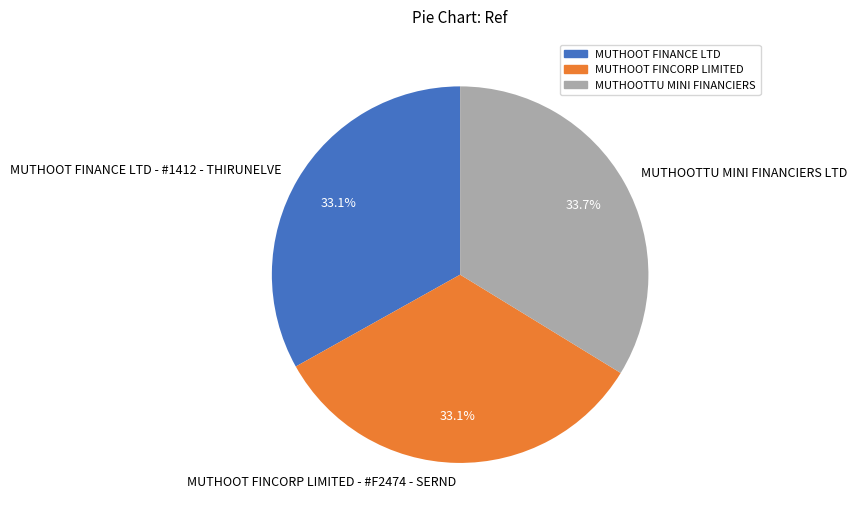

How many slices are in this pie chart?

3